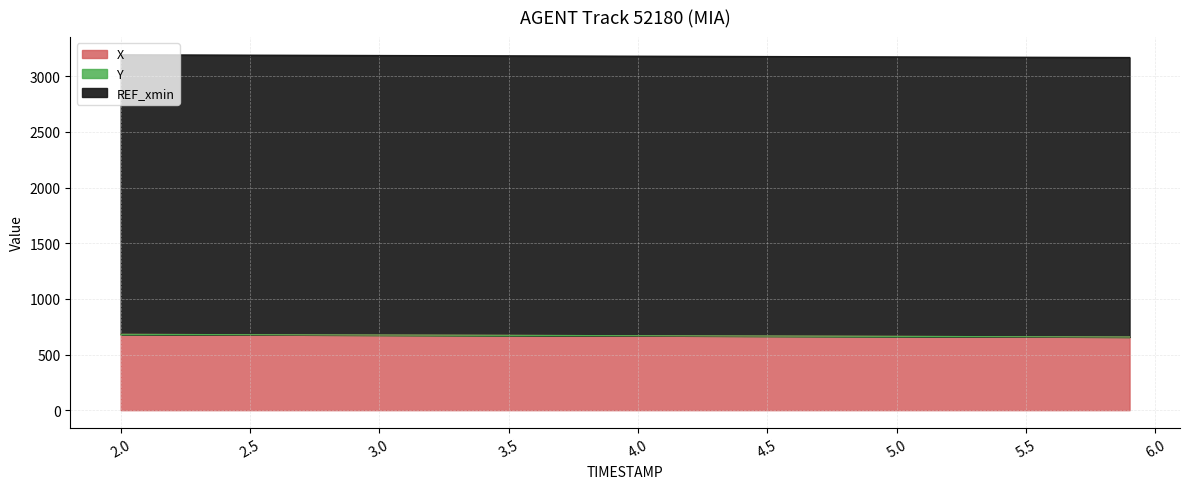

What is the maximum value for X?

681.3